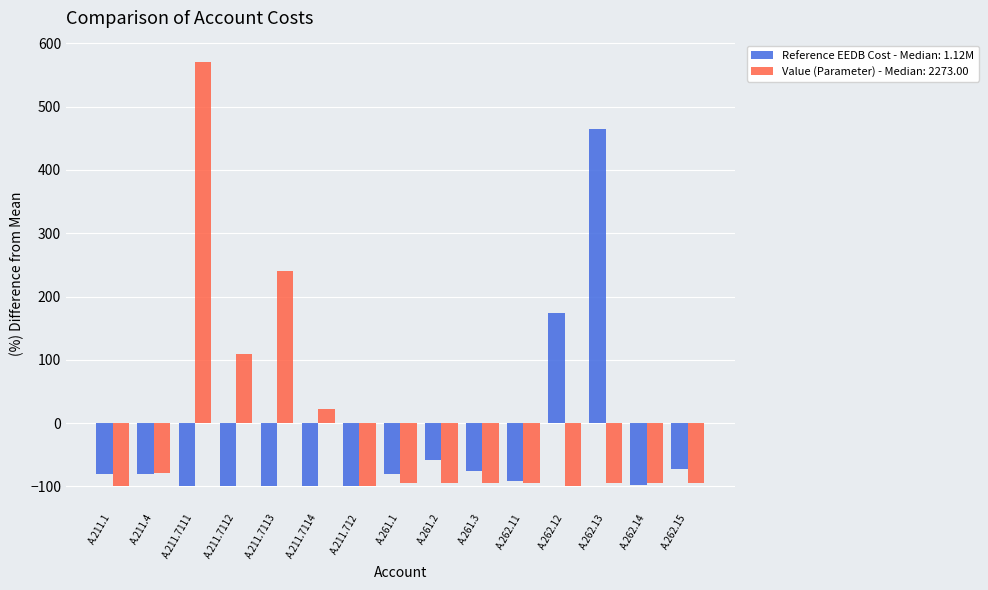

Is it true that Value (Parameter) - Median: 2273.00 equals -167.4 at A.262.11?

False